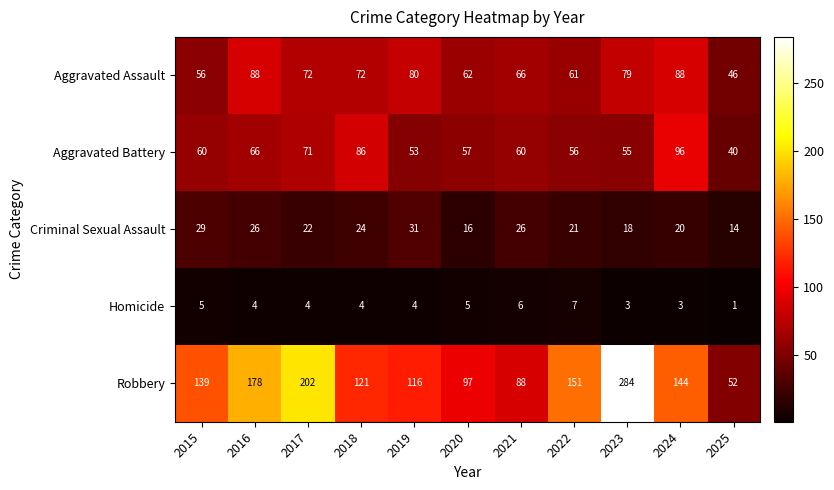

Is the value of Homicide at 2022 greater than the value of Aggravated Battery at 2018?

No